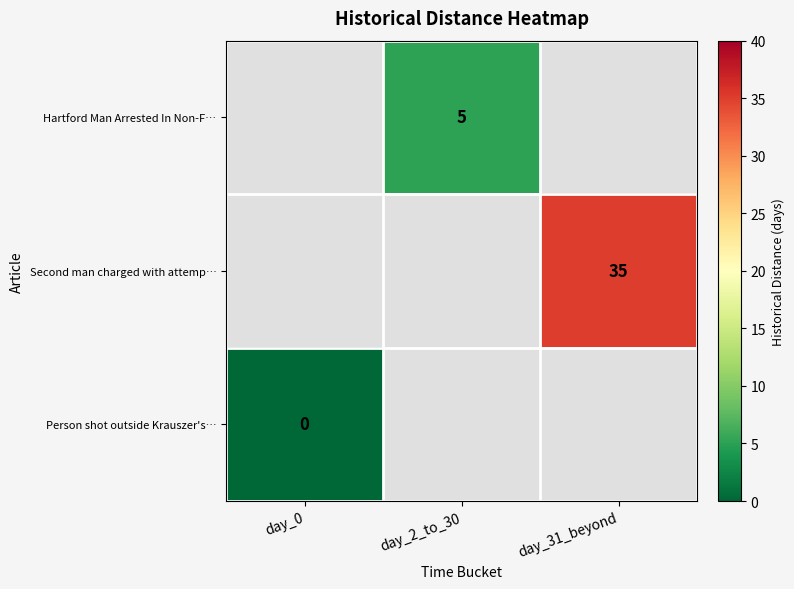

True or false: Second man charged with attemp… has a value of 20 at day_31_beyond.

False